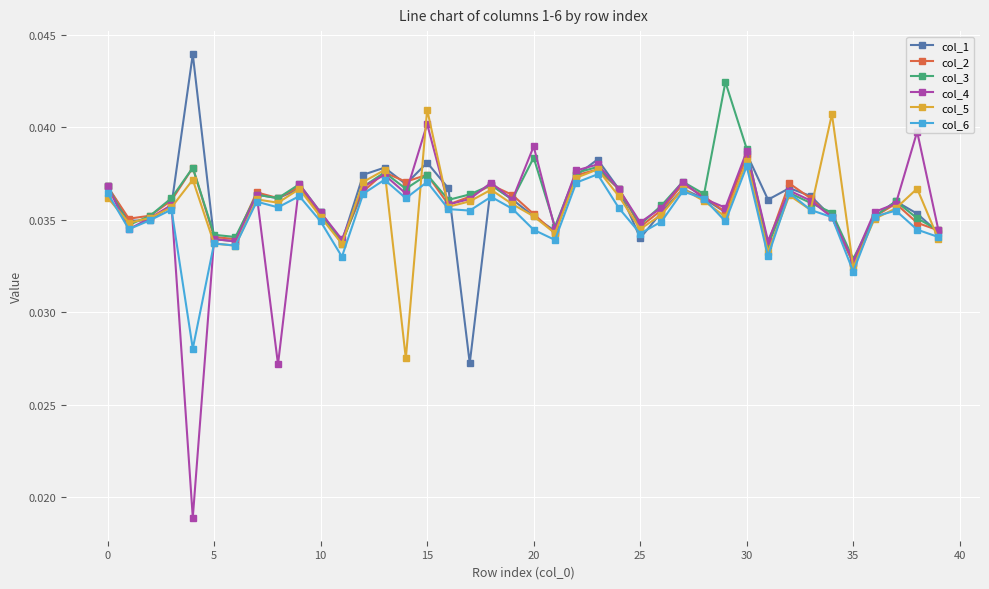

Count the col_6 values in the range 0 to 1.

40